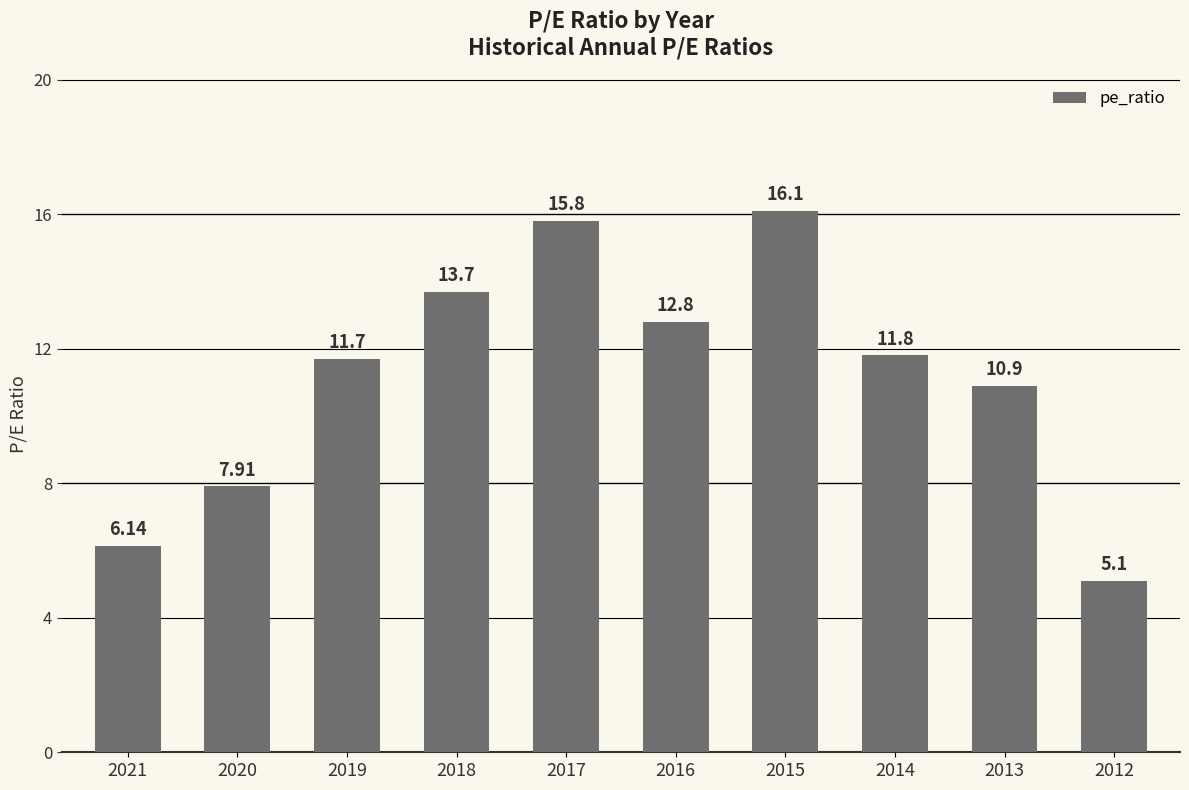

Rank the categories by value from lowest to highest.

2012, 2021, 2020, 2013, 2019, 2014, 2016, 2018, 2017, 2015